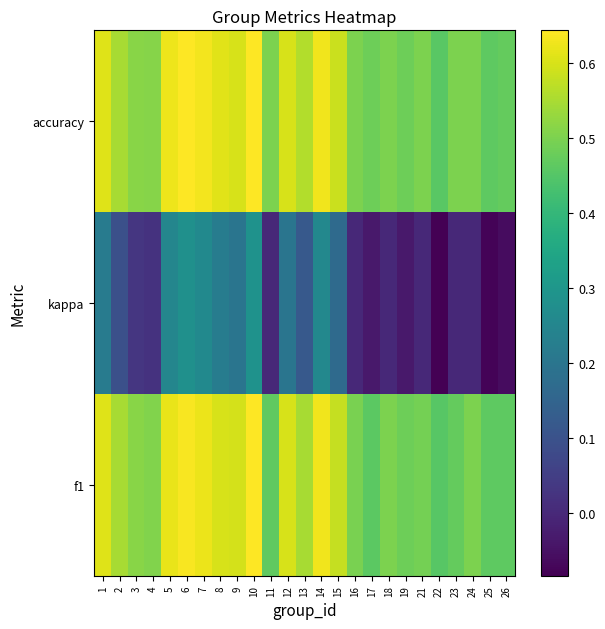

Which series has the largest range (max minus min)?

kappa